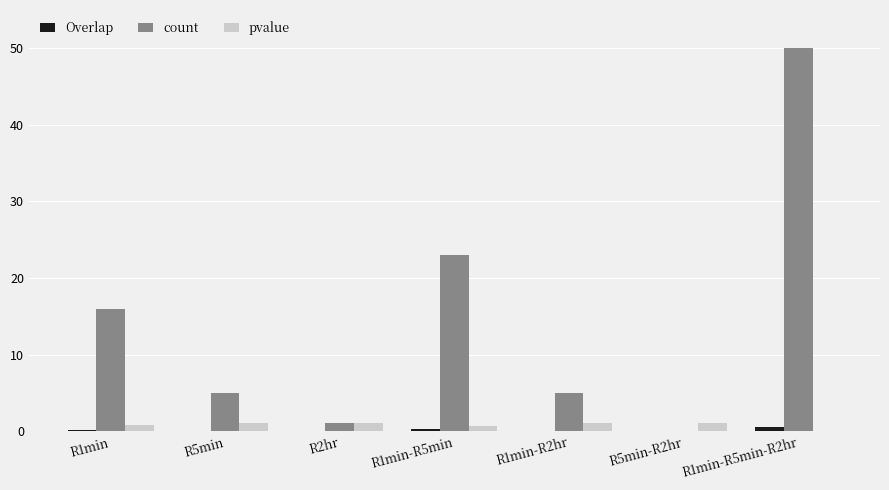

Which series has the largest total across all categories?

count